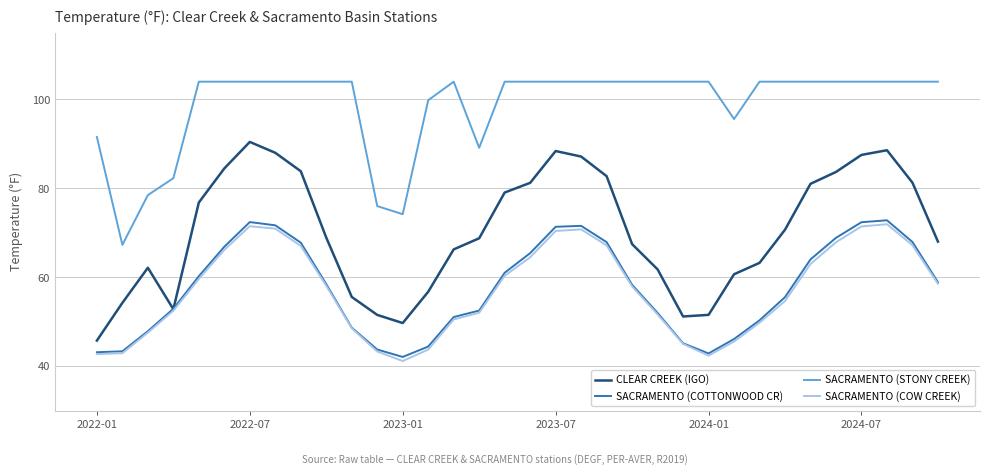

How many distinct data groups are displayed?

4